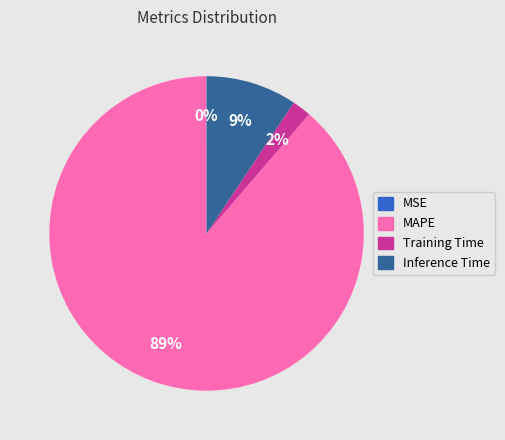

What is the largest slice in the pie chart?

MAPE